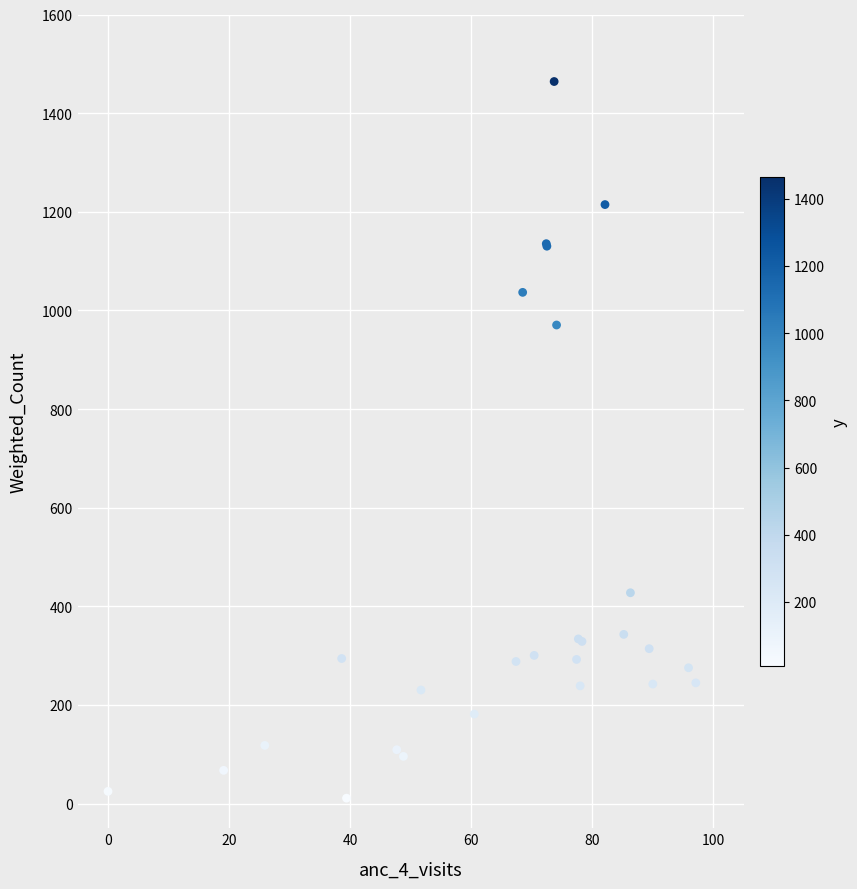

What Y value in the scatter plot is closest to 737?

970.4